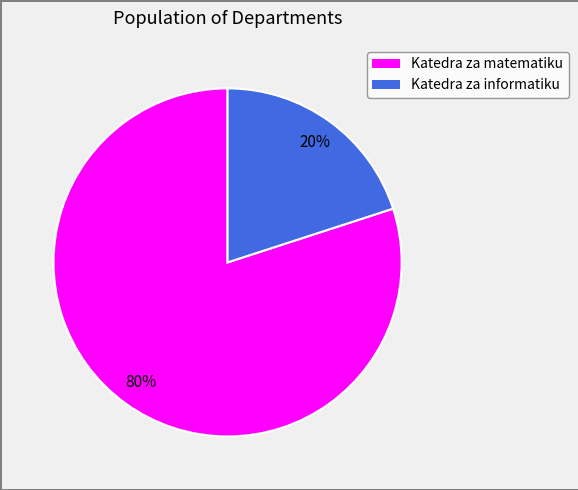

Which slice is the smallest?

Katedra za informatiku